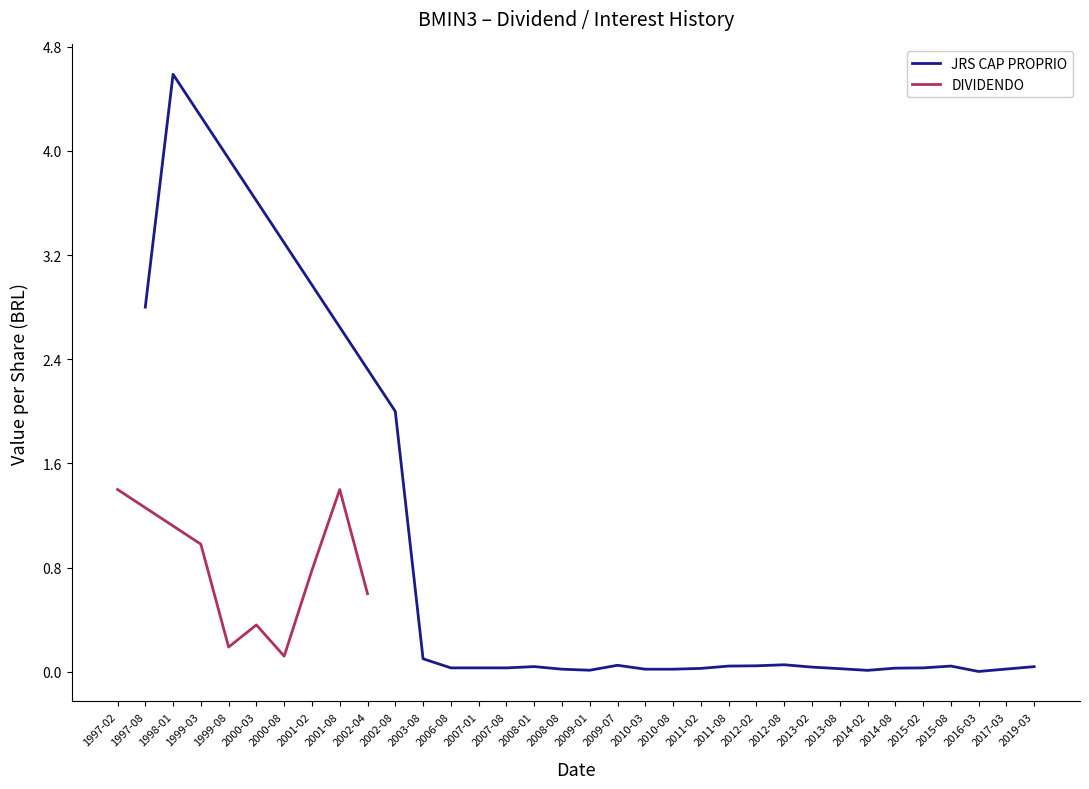

True or false: JRS CAP PROPRIO has a value of 0.0 at 2008-01.

True